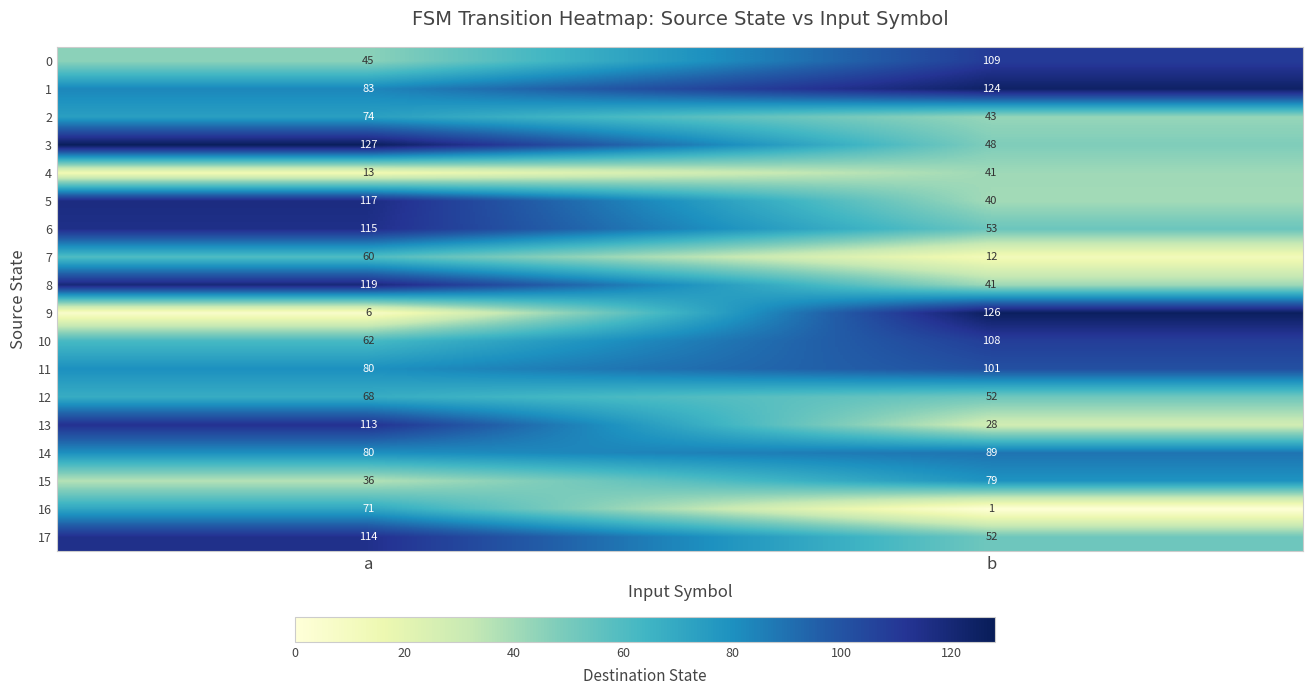

Which category has the highest value in the 16 series?

a